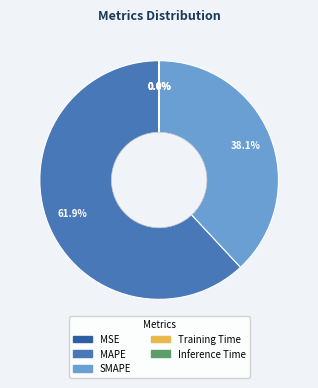

How much of the chart is everything except MAPE?

38.1%